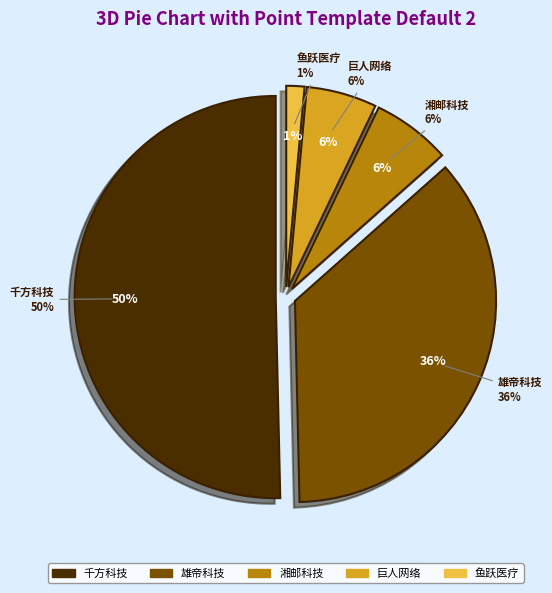

True or false: 巨人网络 accounts for 1% of the total.

False